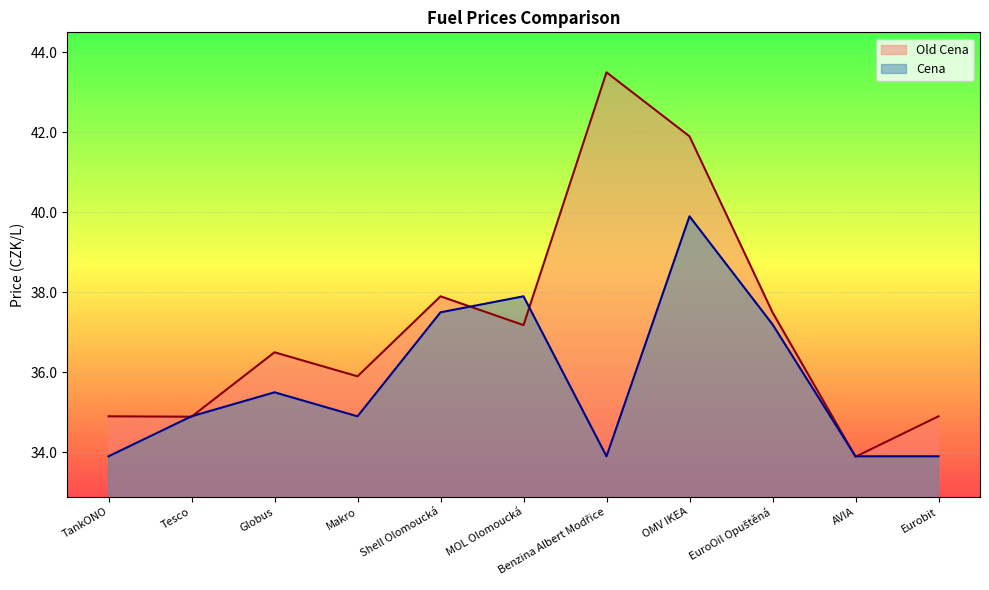

At which label is Old Cena closest to 38?

Shell Olomoucká